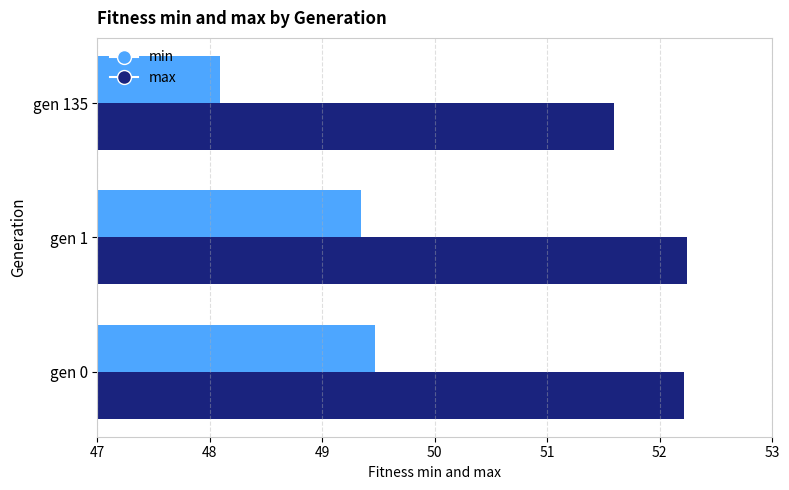

What is the average value of the max series?

52.0